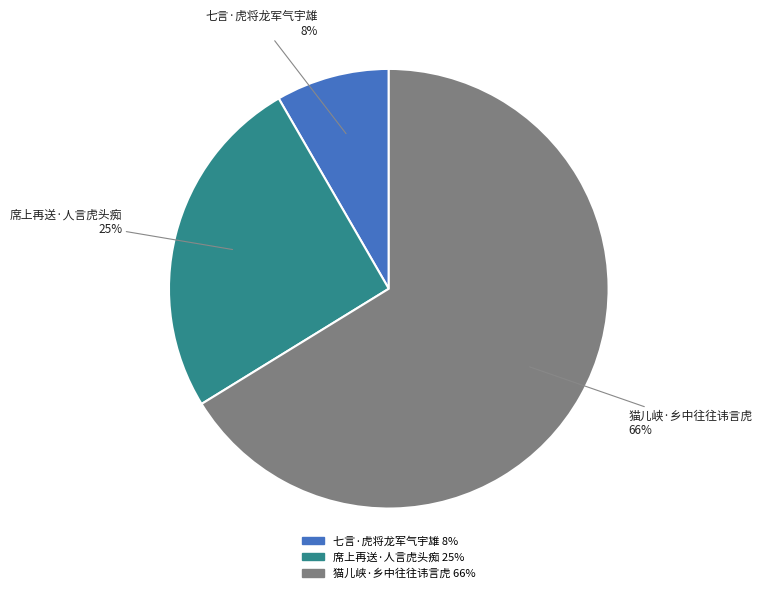

What percentage is the 七言·虎将龙军气宇雄 slice, to the nearest percent?

8%